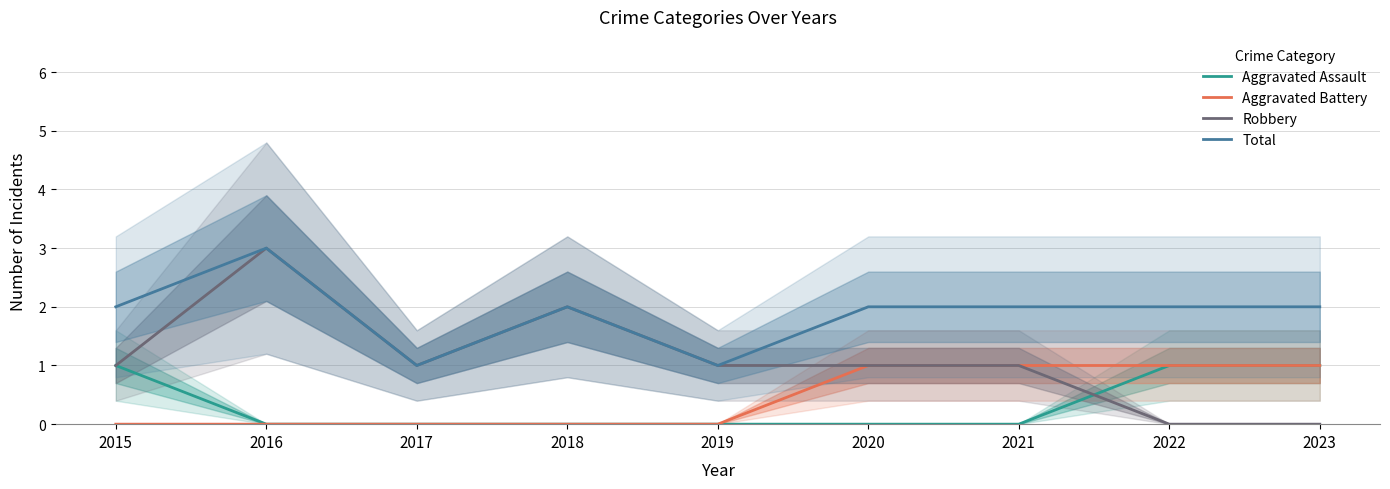

What is the spread (max minus min) of values at 2022?

2